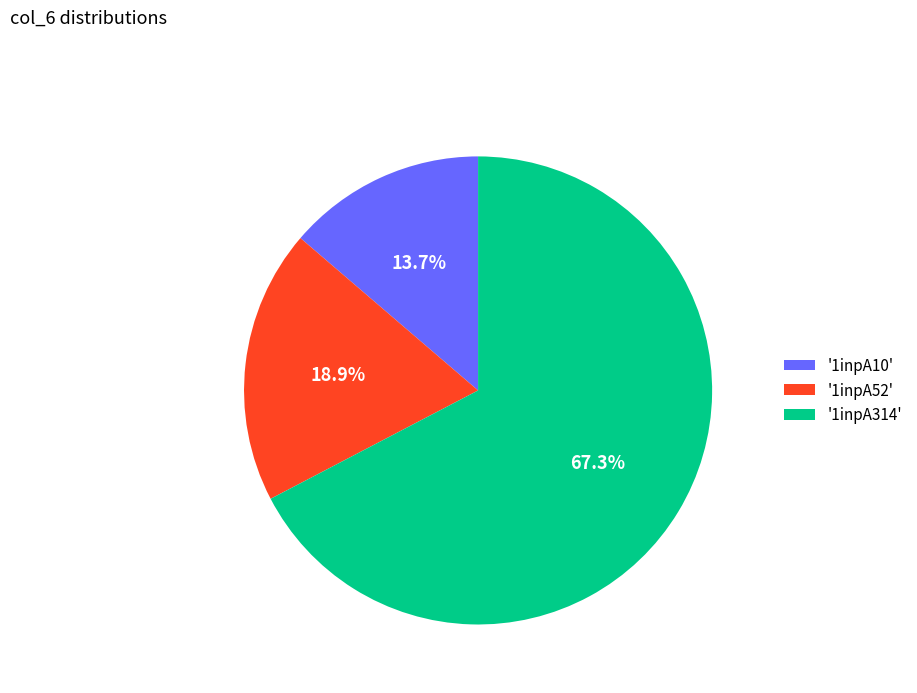

Which slice represents more than half of the pie?

'1inpA314'